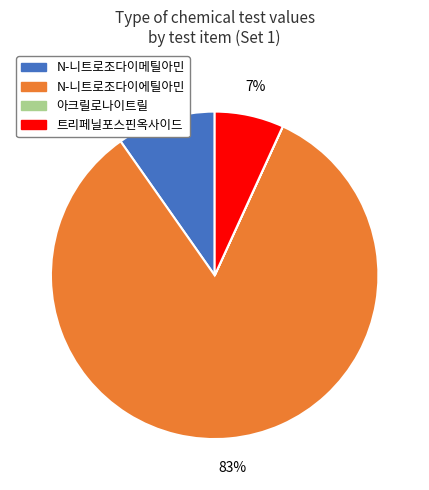

Combined, do N-니트로조다이메틸아민 and 트리페닐포스핀옥사이드 account for over 50%?

No